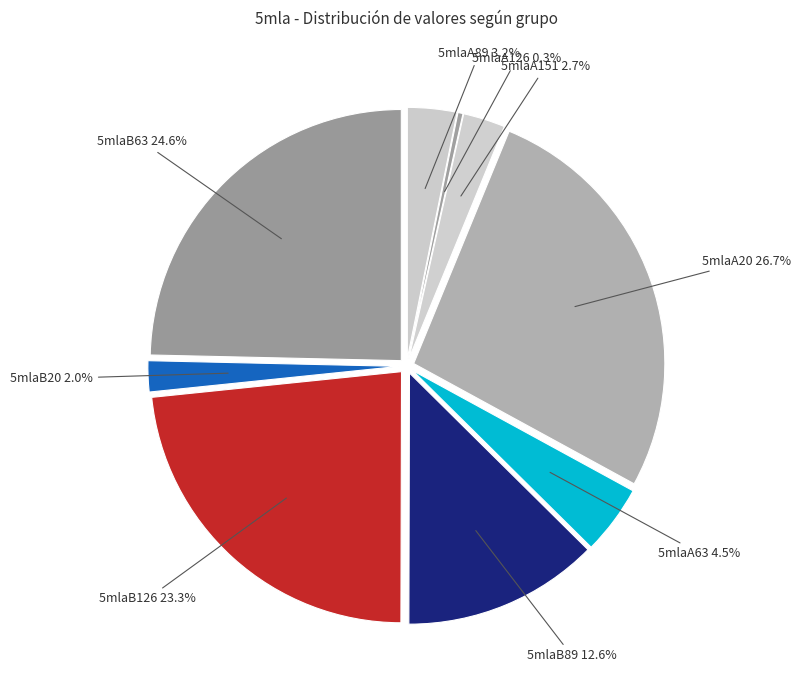

To the nearest percent, what is the difference between the largest and smallest slice percentages?

26%